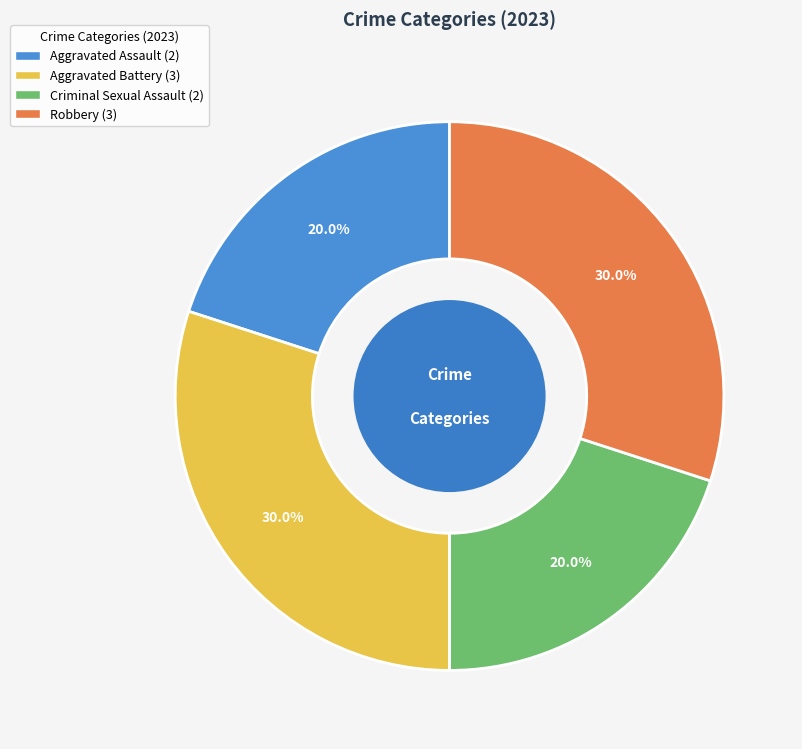

To the nearest percent, what percentage of the pie is Aggravated Battery?

30%